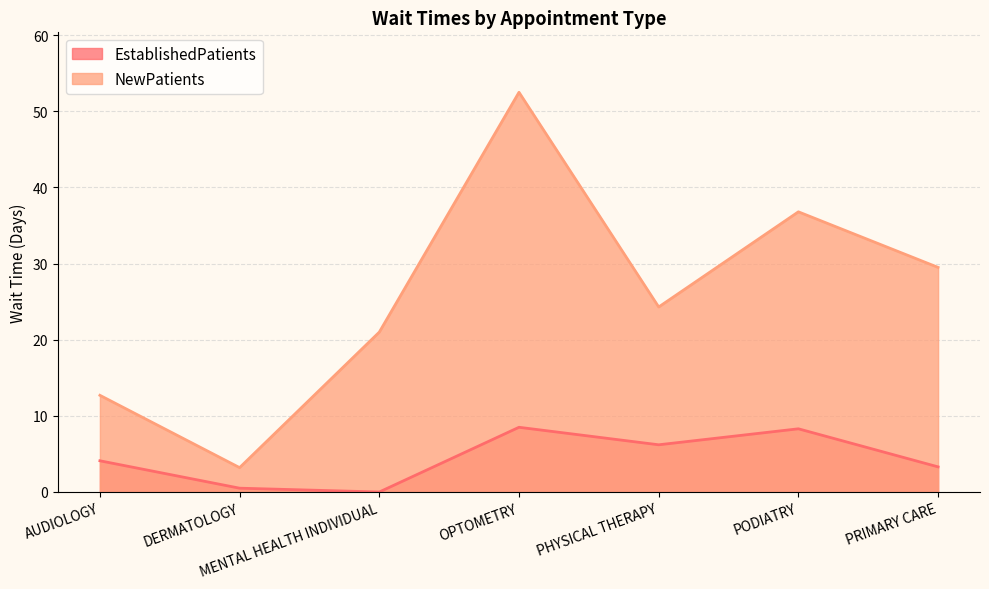

Does the chart display data point markers on the line(s)?

No